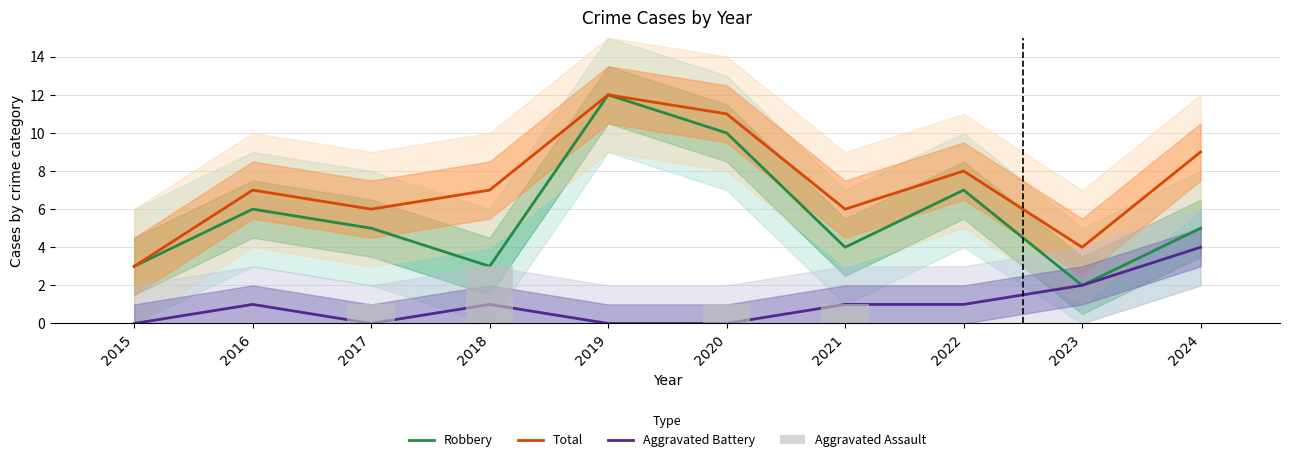

Which category has the highest value across all series?

2019